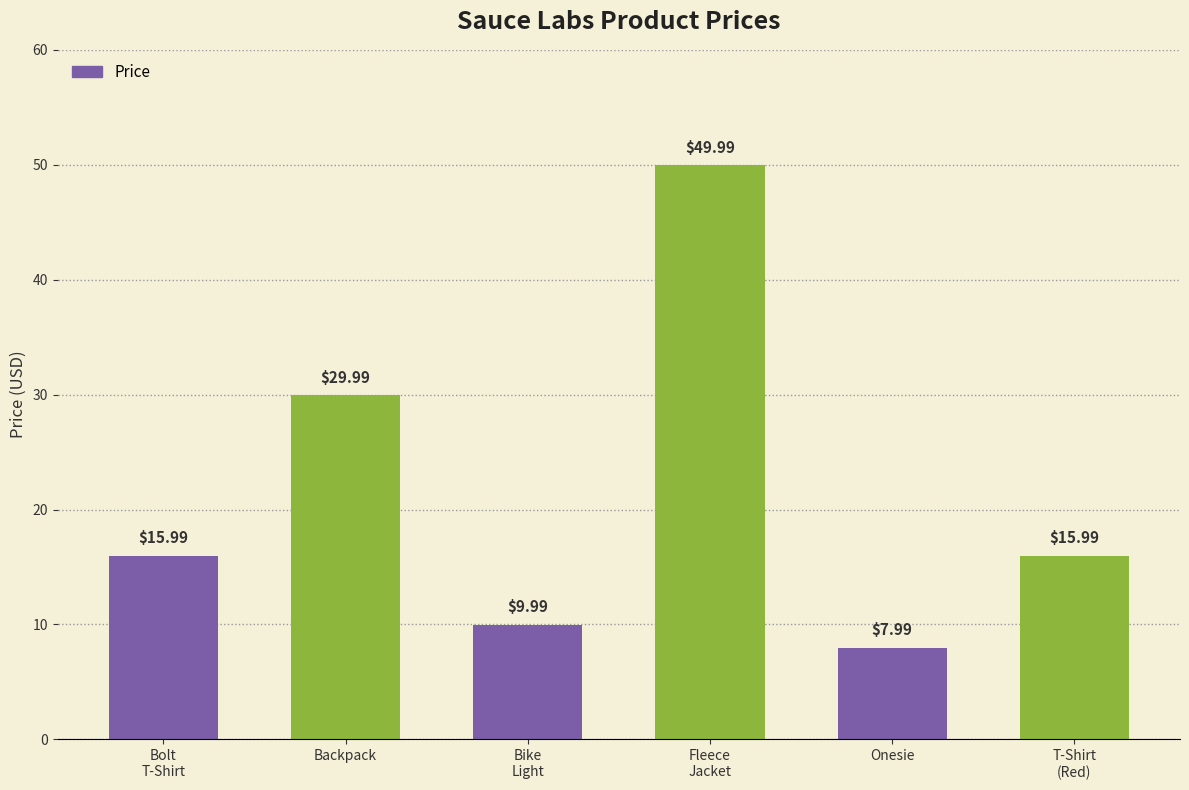

What is the difference between the values at Onesie and Bike
Light?

2.0